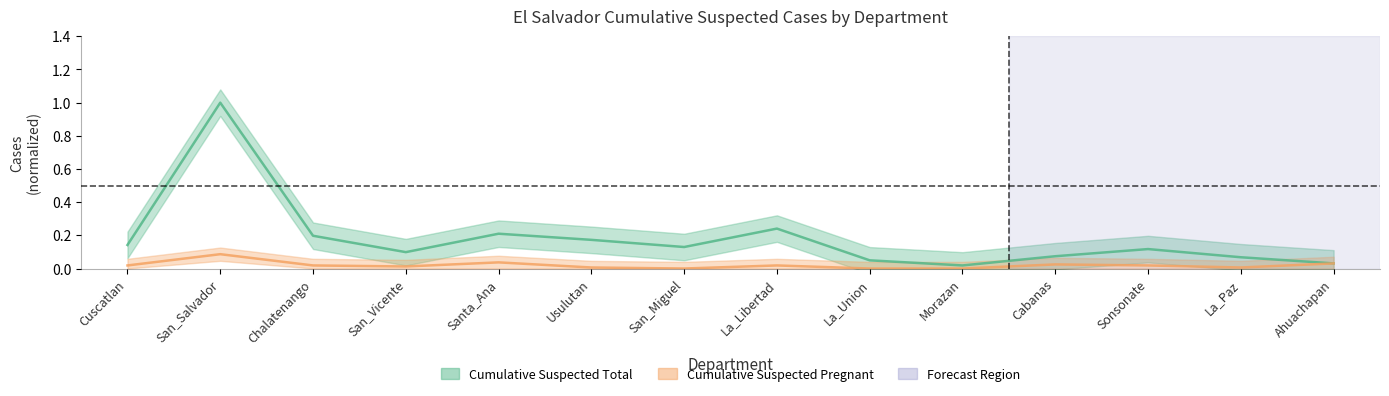

Which series changed the most between Cabanas and Sonsonate?

Cumulative Suspected Total